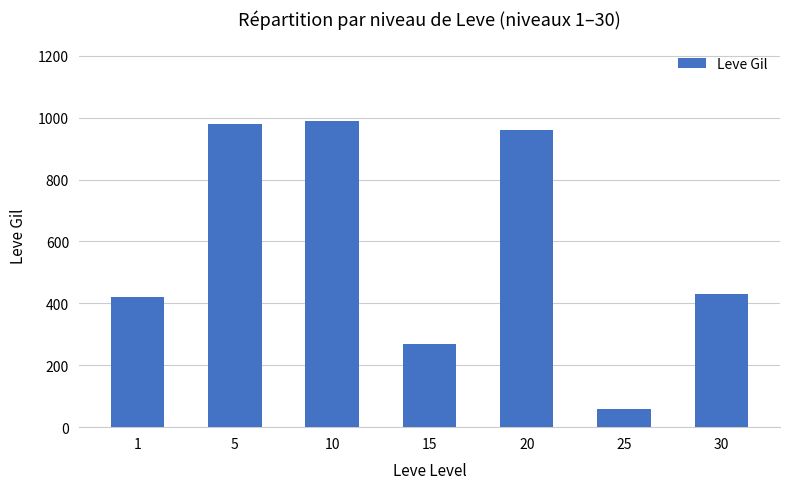

Are the bars grouped side by side (vs. stacked)?

No